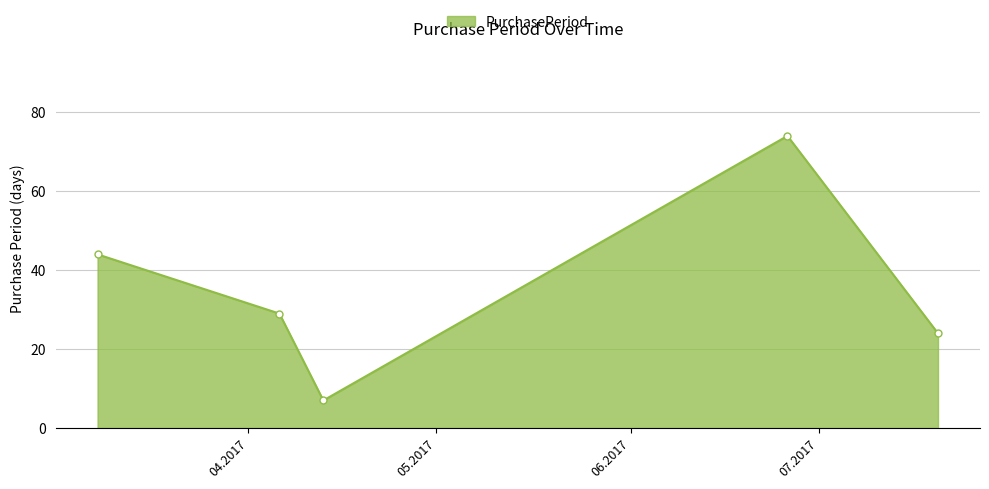

How many points are higher than both their immediate neighbors (excluding endpoints)?

1